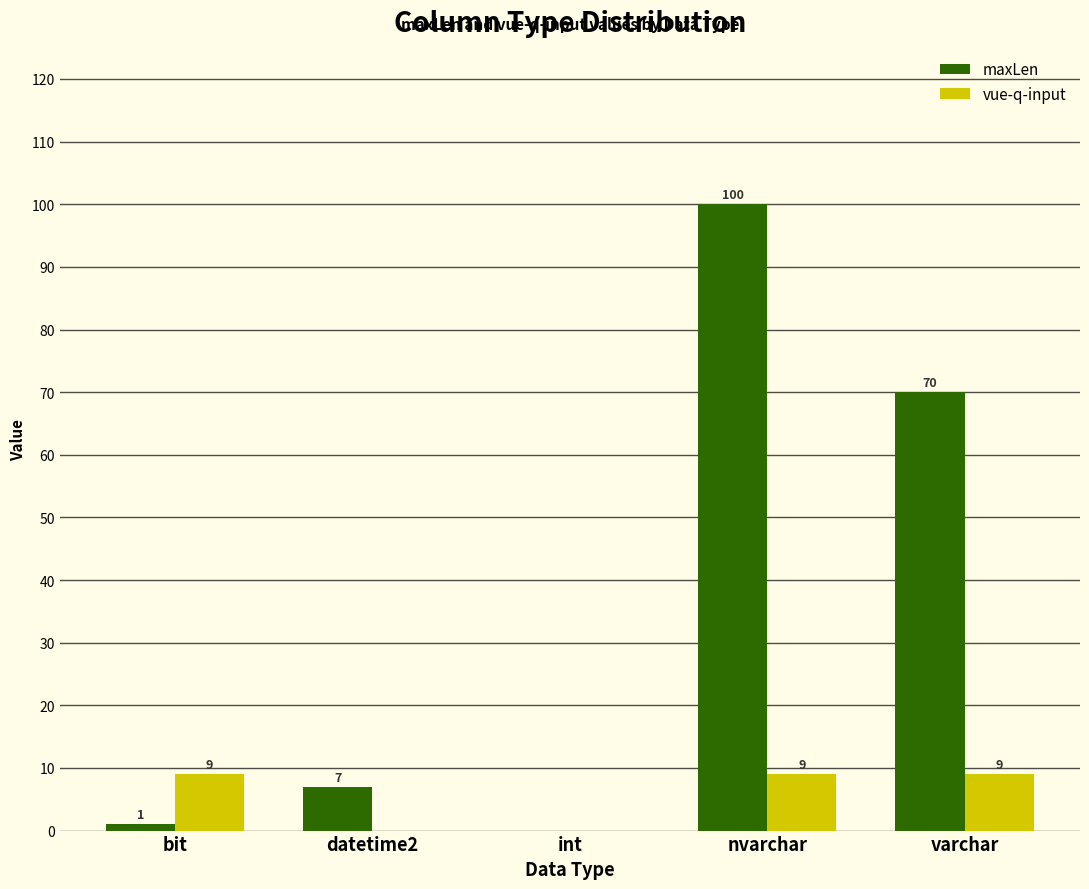

What are all the series names shown in the legend?

maxLen, vue-q-input